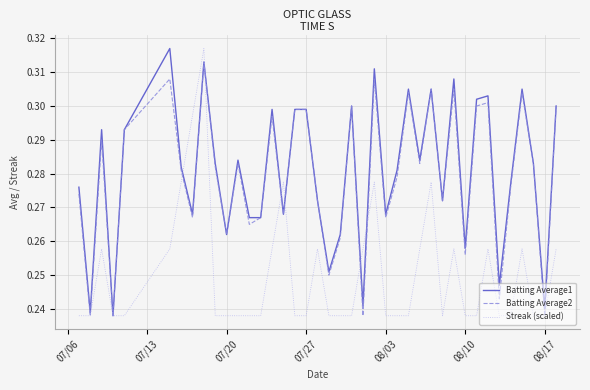

Reading left to right, extract all data points from this chart.

Batting Average1: 0.3	0.2	0.3	0.2	0.3	0.3	0.3	0.3	0.3	0.3	0.3	0.3	0.3	0.3	0.3	0.3	0.3	0.3	0.3	0.3	0.3	0.3	0.2	0.3	0.3	0.3	0.3	0.3	0.3	0.3	0.3	0.3	0.3	0.3	0.2	0.3	0.3	0.3	0.2	0.3
Batting Average2: 0.3	0.2	0.3	0.2	0.3	0.3	0.3	0.3	0.3	0.3	0.3	0.3	0.3	0.3	0.3	0.3	0.3	0.3	0.3	0.2	0.3	0.3	0.2	0.3	0.3	0.3	0.3	0.3	0.3	0.3	0.3	0.3	0.3	0.3	0.2	0.3	0.3	0.3	0.2	0.3
Streak (scaled): 0.2	0.2	0.3	0.2	0.2	0.3	0.3	0.3	0.3	0.2	0.2	0.2	0.2	0.2	0.3	0.3	0.2	0.2	0.3	0.2	0.2	0.2	0.3	0.3	0.2	0.2	0.2	0.3	0.3	0.2	0.3	0.2	0.2	0.3	0.2	0.2	0.3	0.2	0.2	0.3